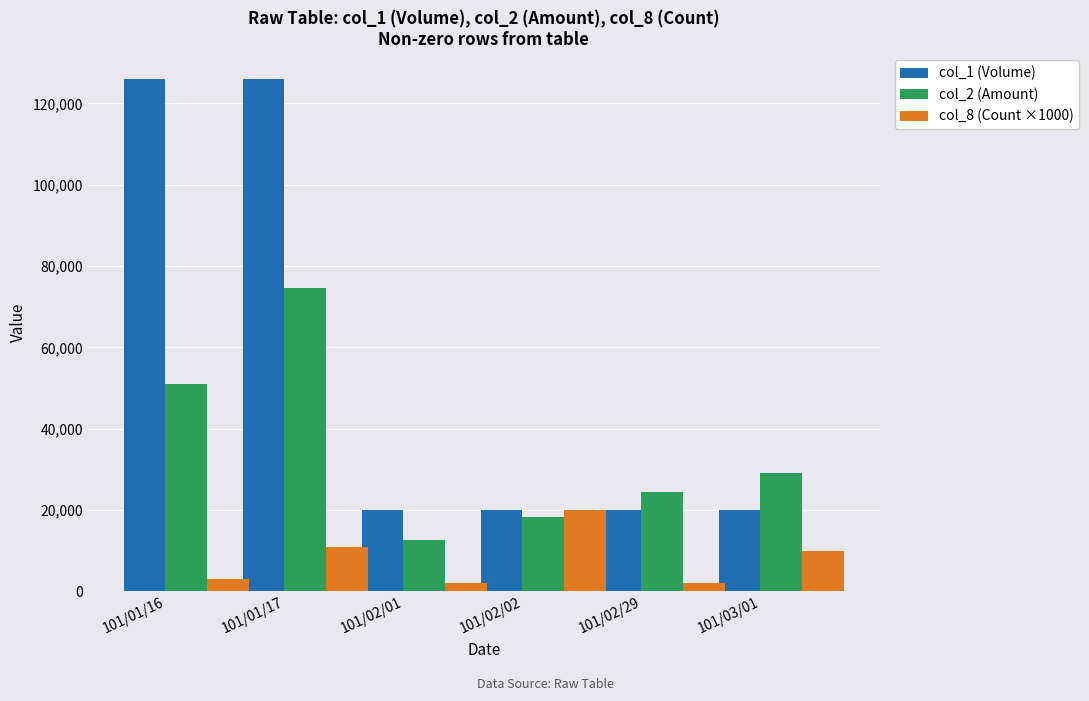

Which category has the lowest value in the col_2 (Amount) series?

101/02/01